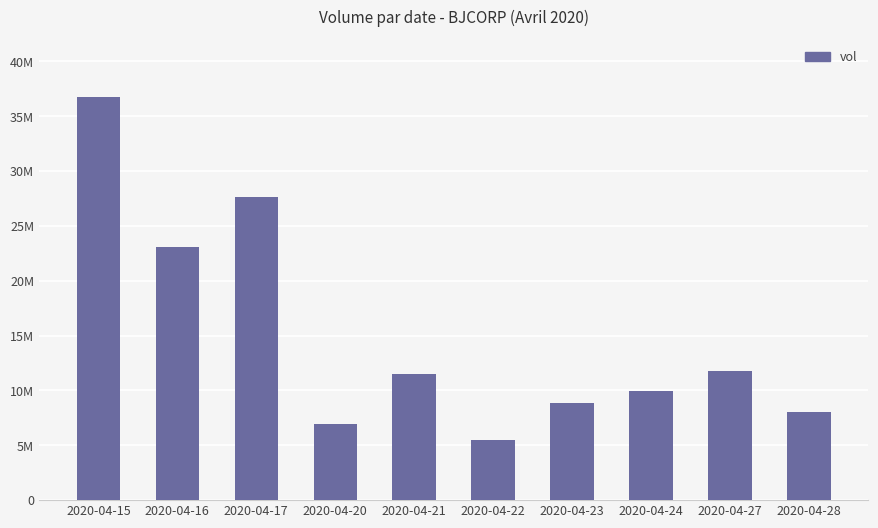

Are the bars horizontal?

No